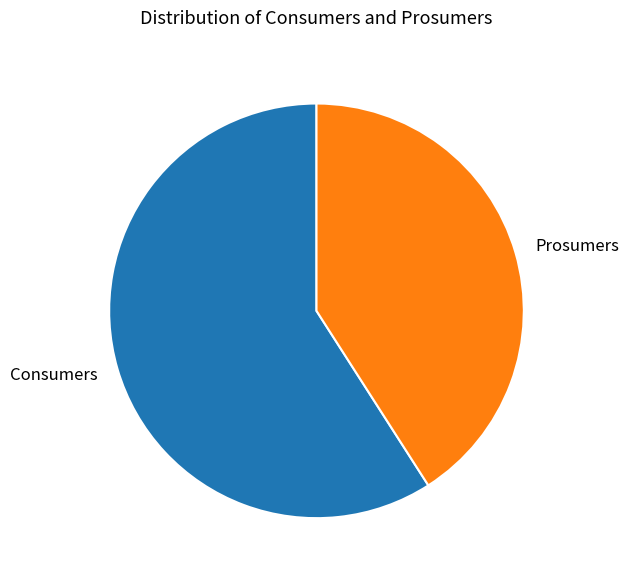

The Prosumers slice represents 29% of the pie. True or false?

False